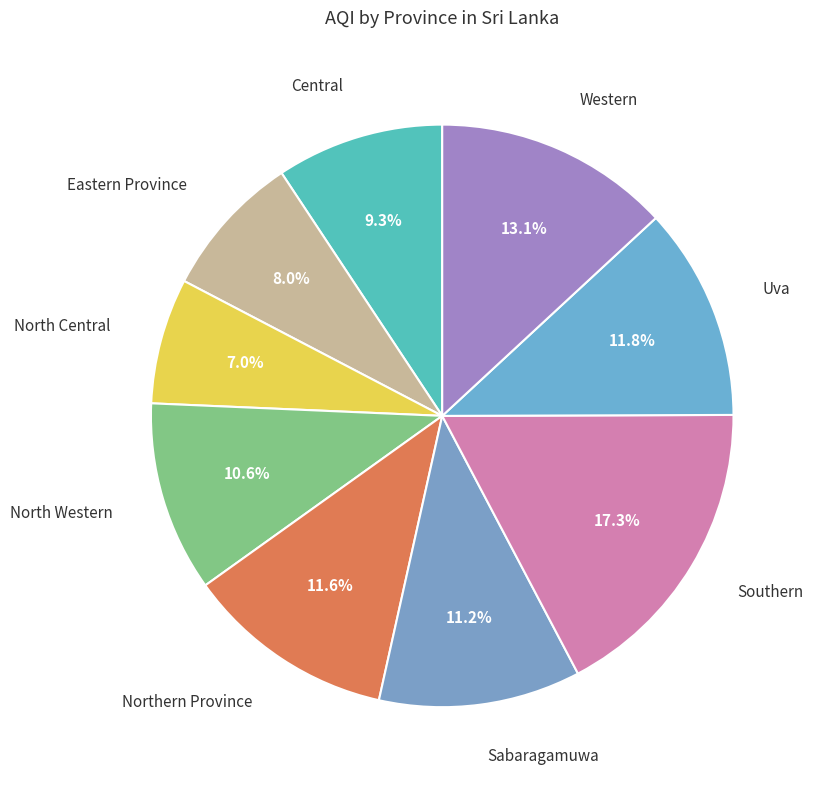

Approximately how many times larger is the value at Sabaragamuwa compared to North Western?

1.1